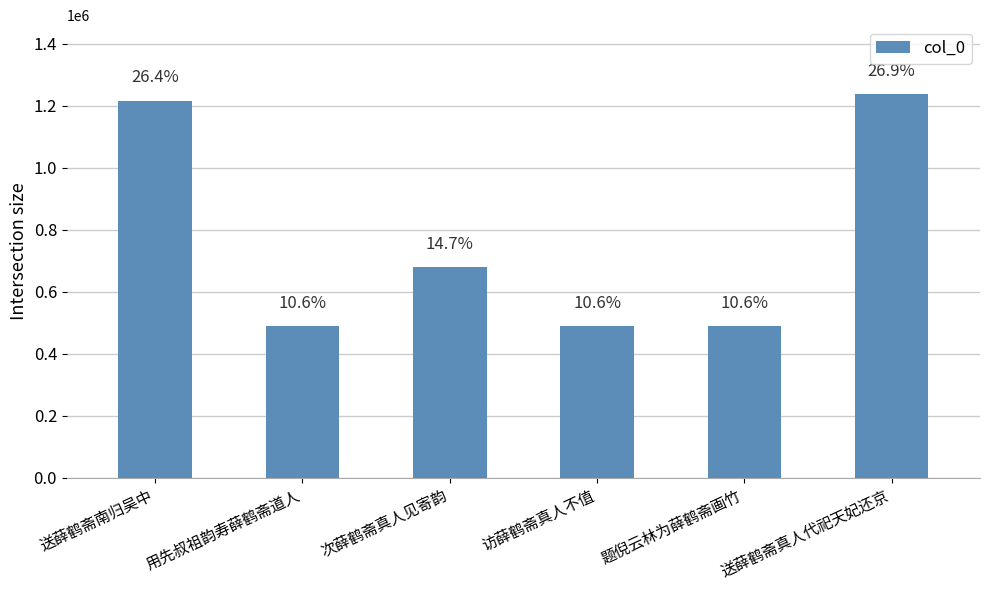

What position from the left is 访薛鹤斋真人不值?

4